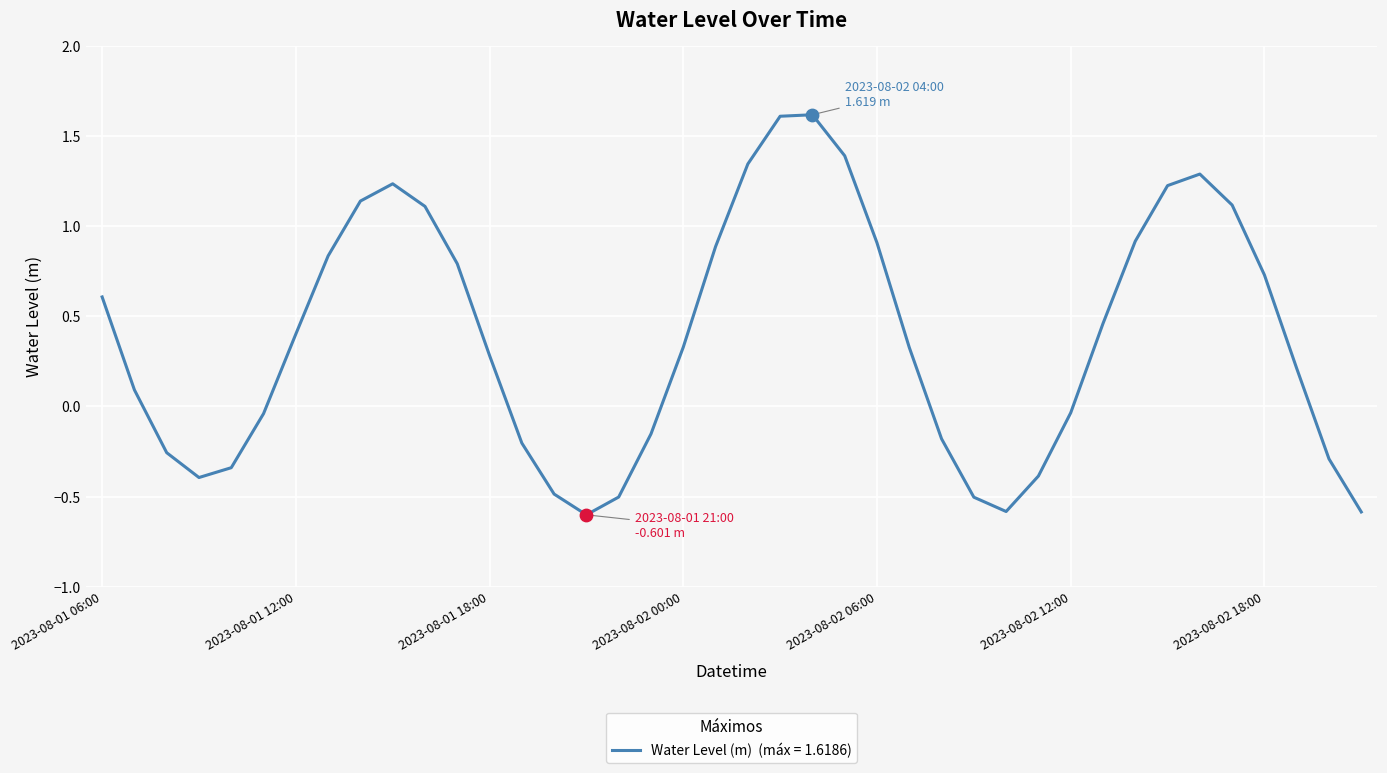

What is the greatest value displayed?

1.6